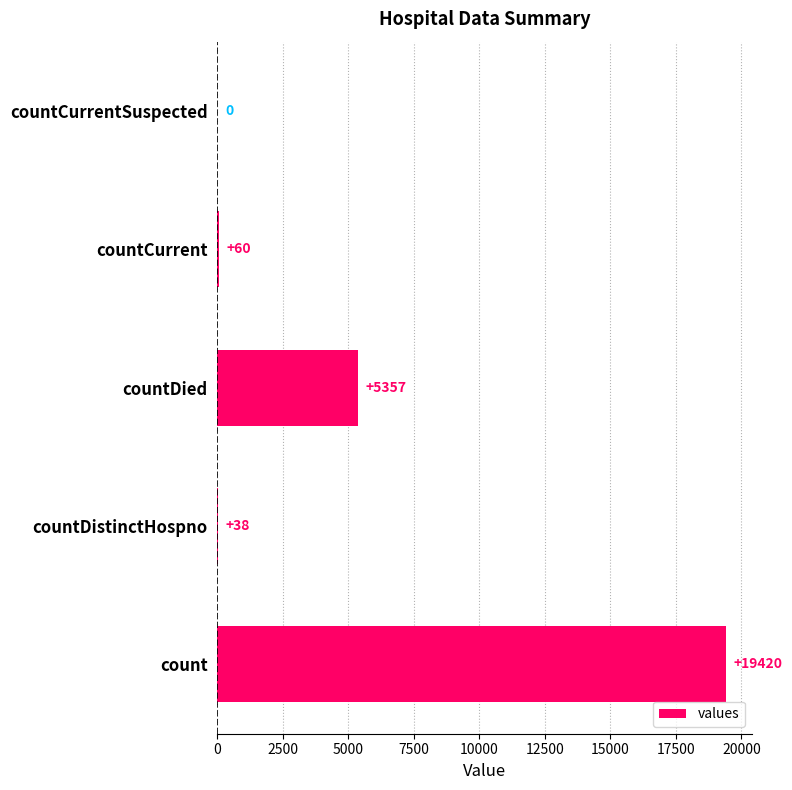

What is the maximum value shown in the chart?

19420